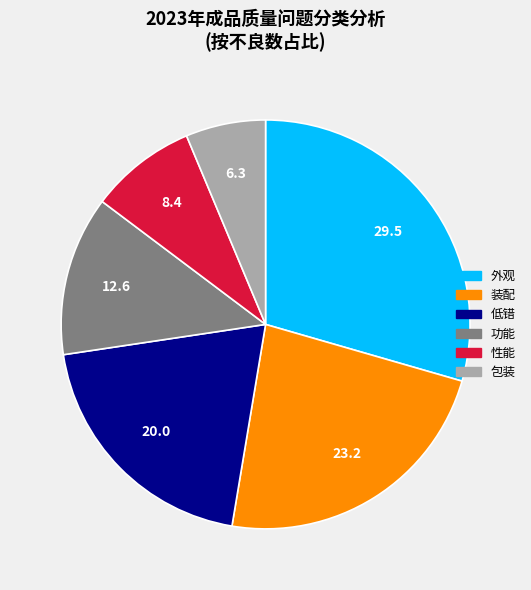

Does any single category account for the majority?

No